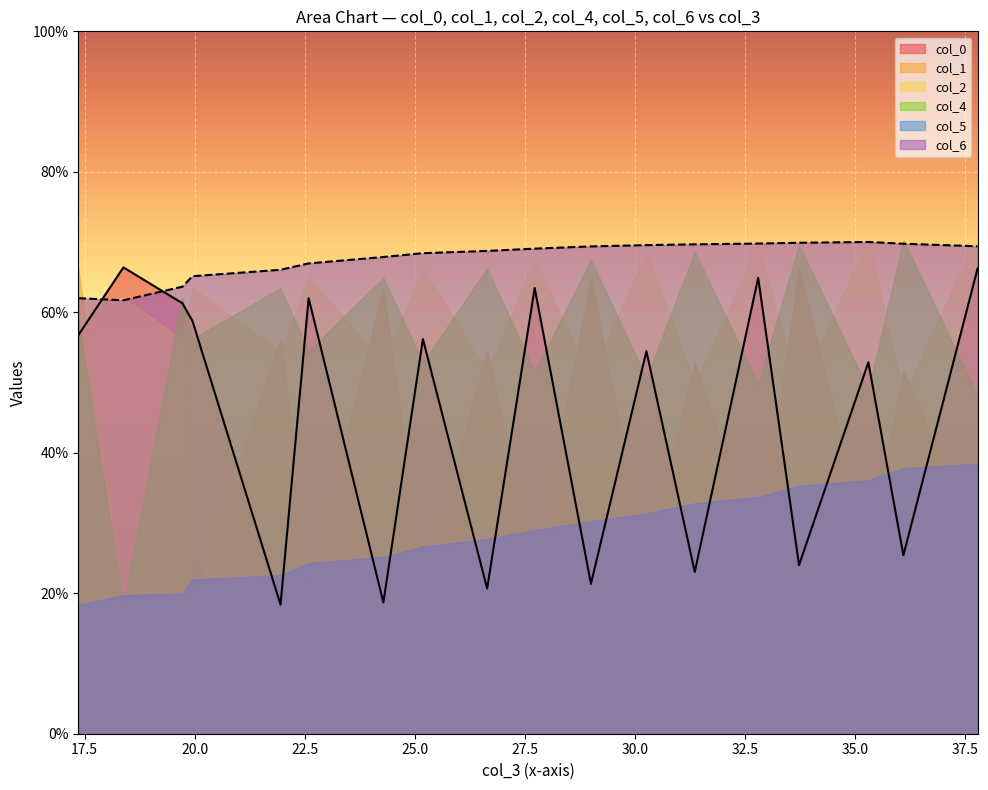

What is the approximate value of col_1 at 29.0044305?

66.4